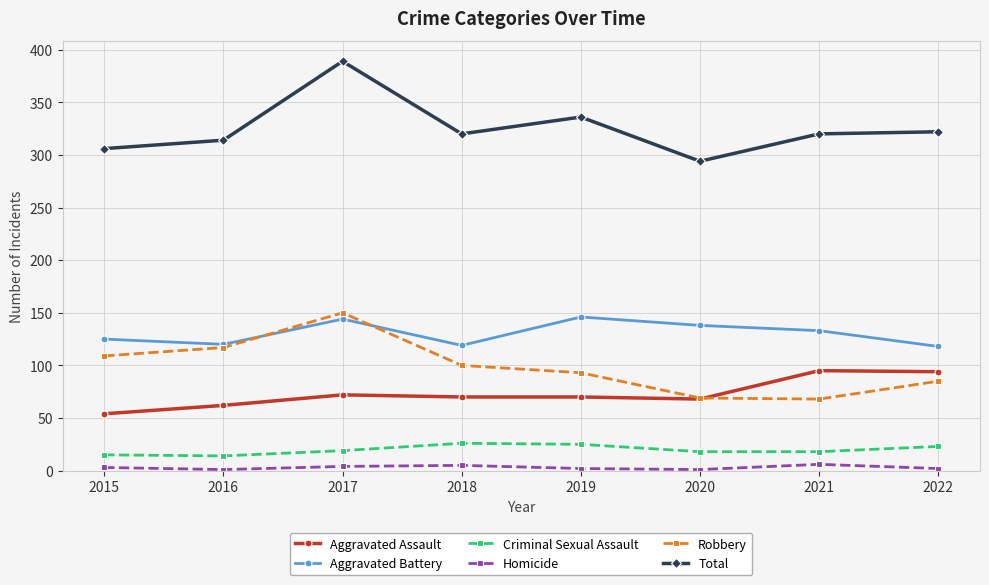

Which category has the lowest value in the Aggravated Assault series?

2015